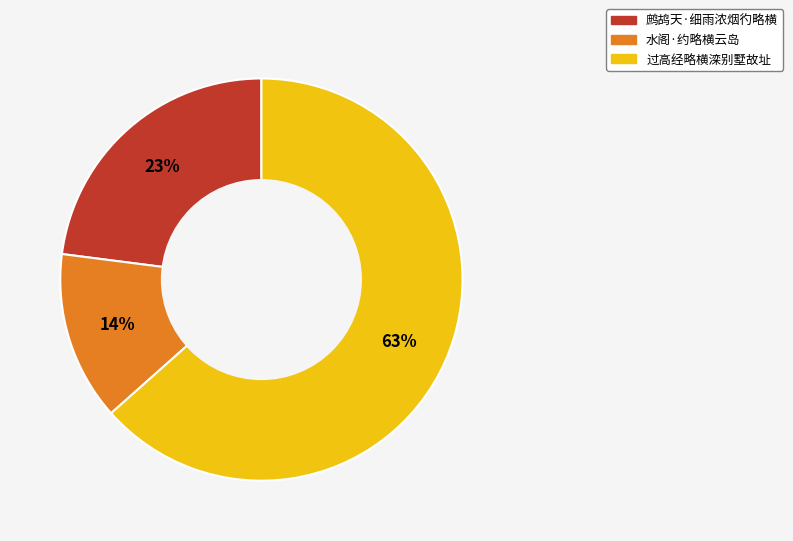

Does any single category account for the majority?

Yes